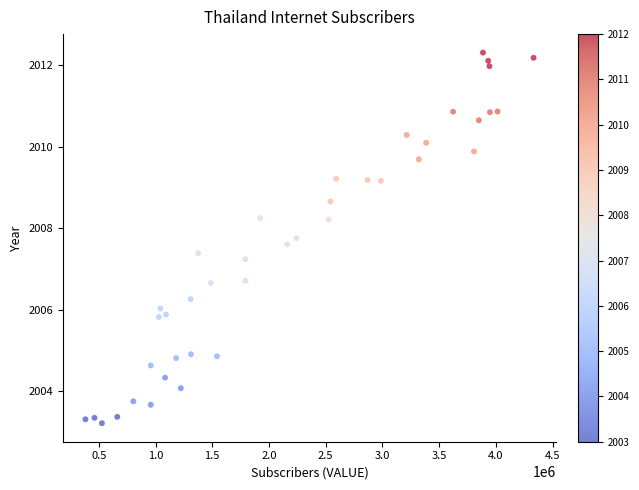

What is the range of Y values (max minus min)?

9.1